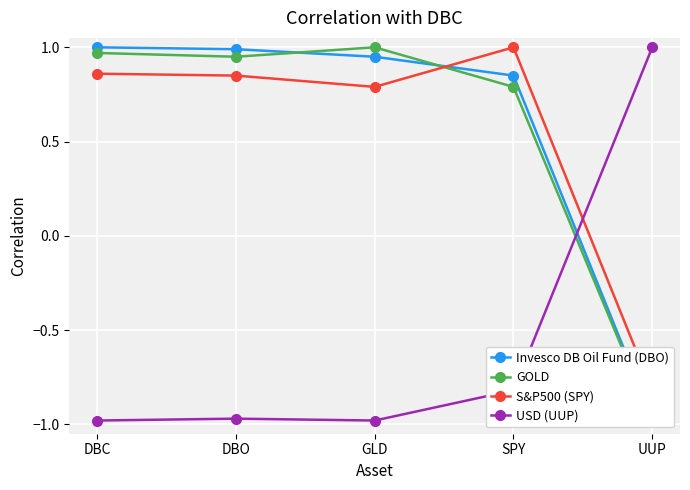

At which label does GOLD first exceed 0?

DBC